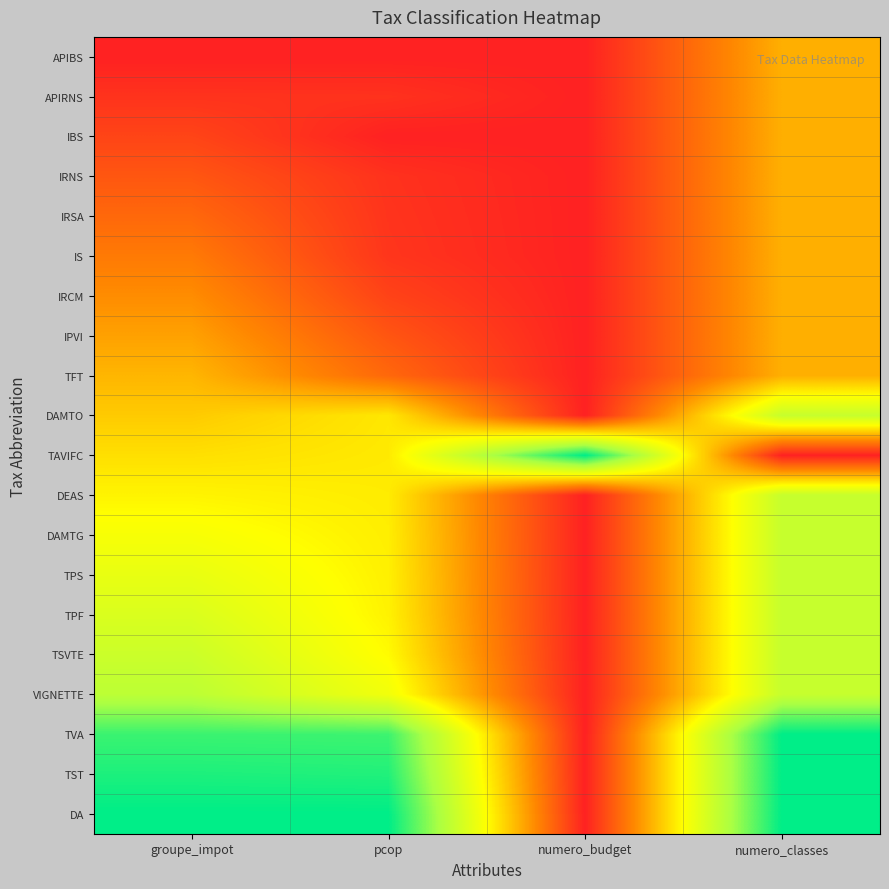

Reading left to right, list all the values displayed in this chart.

APIBS: groupe_impot=0.0	pcop=0.0	numero_budget=0.0	numero_classes=0.3
APIRNS: groupe_impot=0.0	pcop=0.0	numero_budget=0.0	numero_classes=0.3
IBS: groupe_impot=0.1	pcop=0.0	numero_budget=0.0	numero_classes=0.3
IRNS: groupe_impot=0.1	pcop=0.0	numero_budget=0.0	numero_classes=0.3
IRSA: groupe_impot=0.2	pcop=0.0	numero_budget=0.0	numero_classes=0.3
IS: groupe_impot=0.2	pcop=0.1	numero_budget=0.0	numero_classes=0.3
IRCM: groupe_impot=0.3	pcop=0.1	numero_budget=0.0	numero_classes=0.3
IPVI: groupe_impot=0.3	pcop=0.1	numero_budget=0.0	numero_classes=0.3
TFT: groupe_impot=0.3	pcop=0.2	numero_budget=0.0	numero_classes=0.3
DAMTO: groupe_impot=0.4	pcop=0.5	numero_budget=0.0	numero_classes=0.7
TAVIFC: groupe_impot=0.4	pcop=0.5	numero_budget=1.0	numero_classes=0.0
DEAS: groupe_impot=0.5	pcop=0.5	numero_budget=0.0	numero_classes=0.7
DAMTG: groupe_impot=0.5	pcop=0.5	numero_budget=0.0	numero_classes=0.7
TPS: groupe_impot=0.6	pcop=0.5	numero_budget=0.0	numero_classes=0.7
TPF: groupe_impot=0.6	pcop=0.5	numero_budget=0.0	numero_classes=0.7
TSVTE: groupe_impot=0.7	pcop=0.5	numero_budget=0.0	numero_classes=0.7
VIGNETTE: groupe_impot=0.7	pcop=0.5	numero_budget=0.0	numero_classes=0.7
TVA: groupe_impot=0.9	pcop=0.9	numero_budget=0.0	numero_classes=1.0
TST: groupe_impot=1.0	pcop=0.9	numero_budget=0.0	numero_classes=1.0
DA: groupe_impot=1.0	pcop=1.0	numero_budget=0.0	numero_classes=1.0